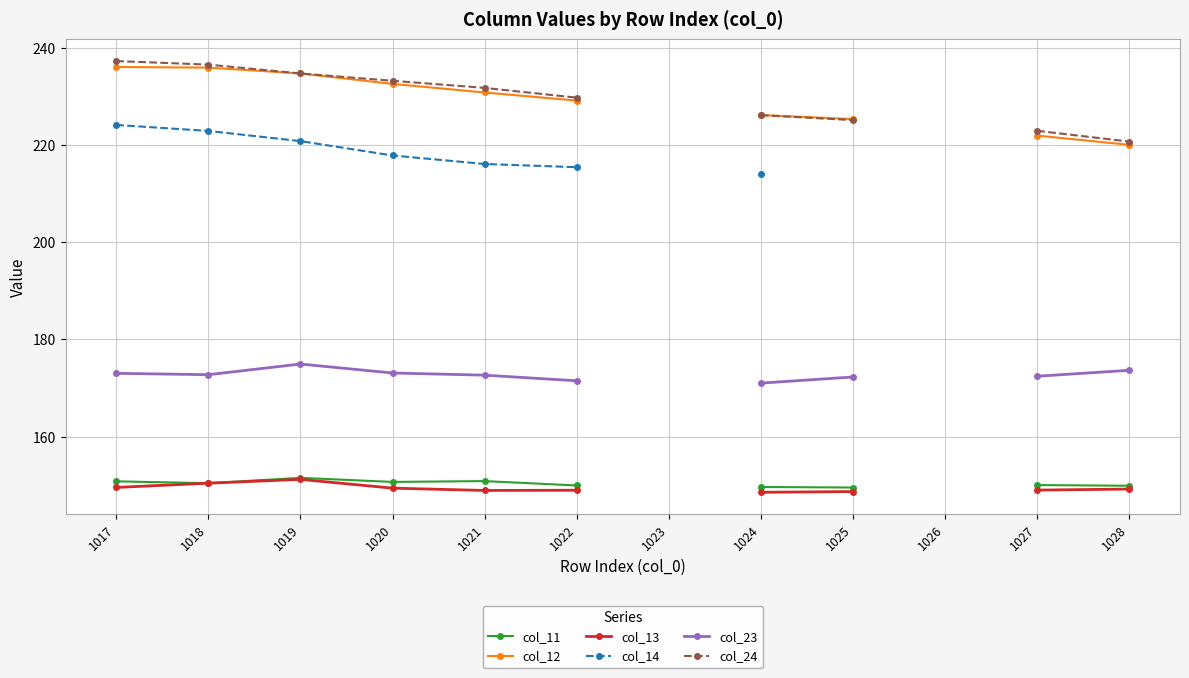

What are all the series names shown in the legend?

col_11, col_12, col_13, col_14, col_23, col_24